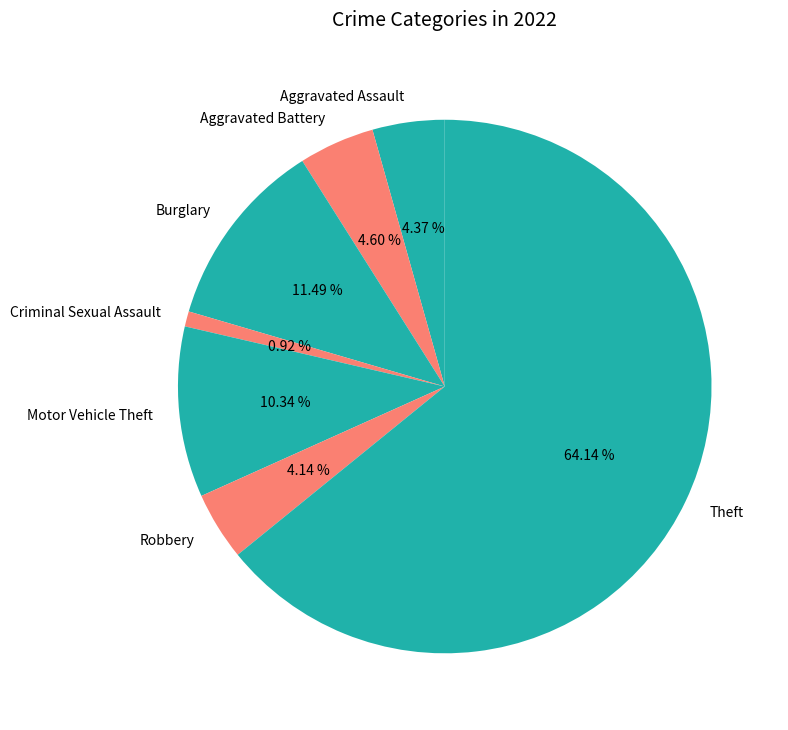

How many segments does this pie chart have?

7